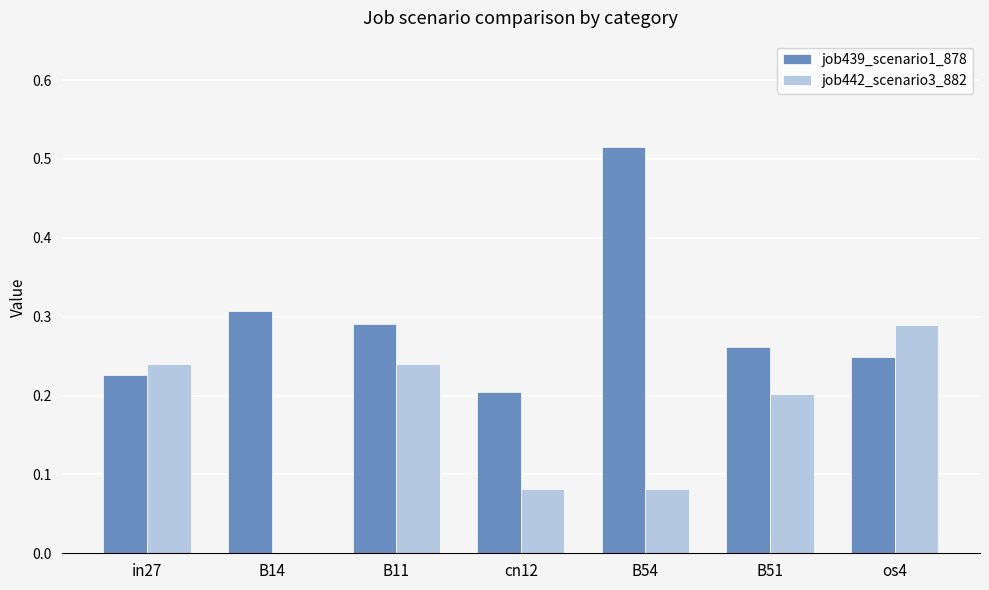

How many values in job442_scenario3_882 are above zero?

6